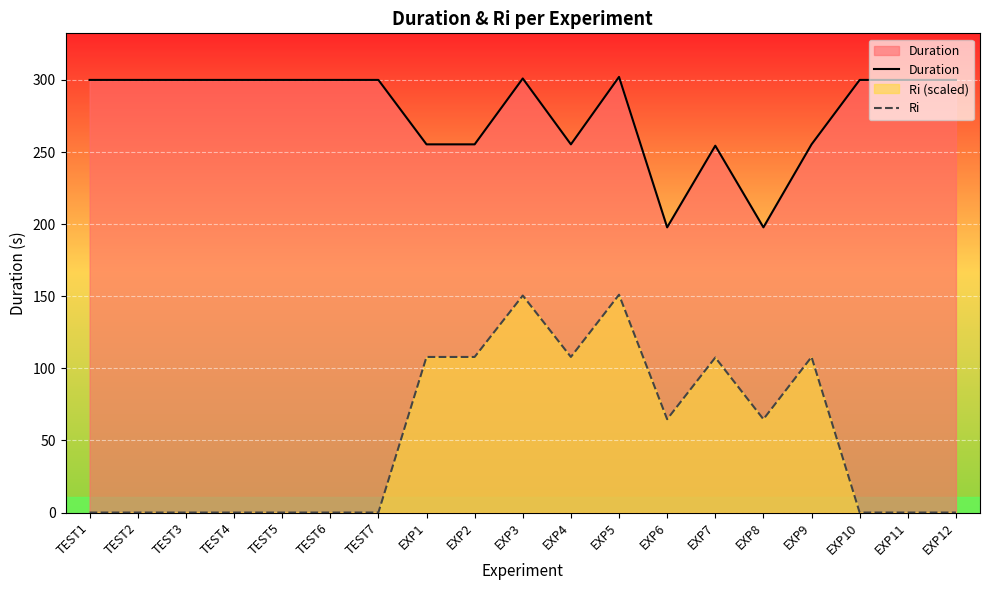

Which category has the lowest value across all series?

TEST1